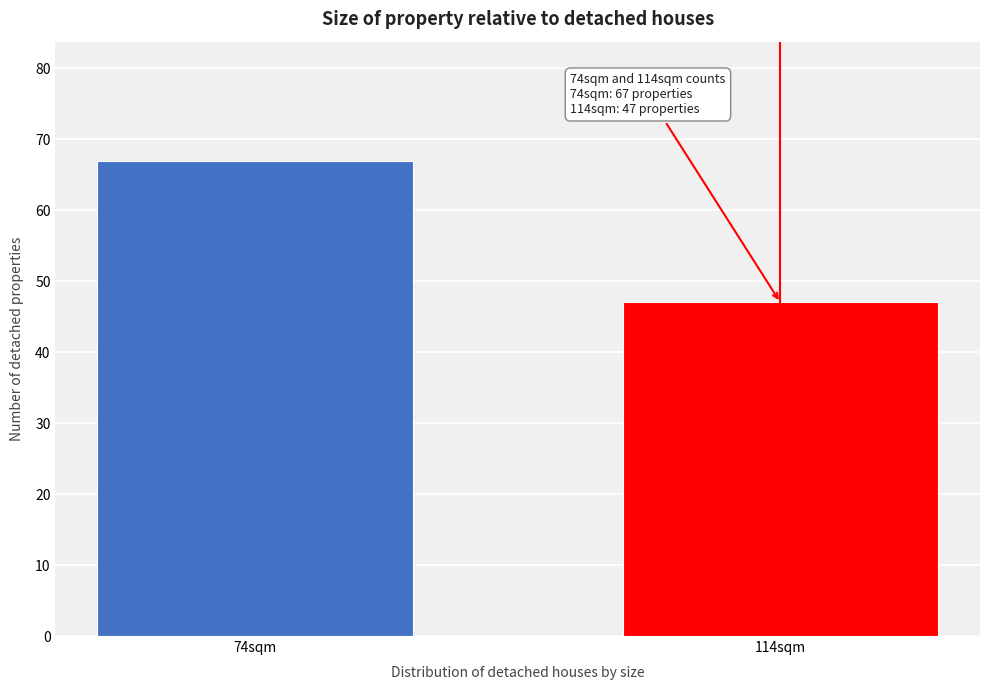

Reading right to left, what are all the values shown in this chart?

114sqm=47	74sqm=67